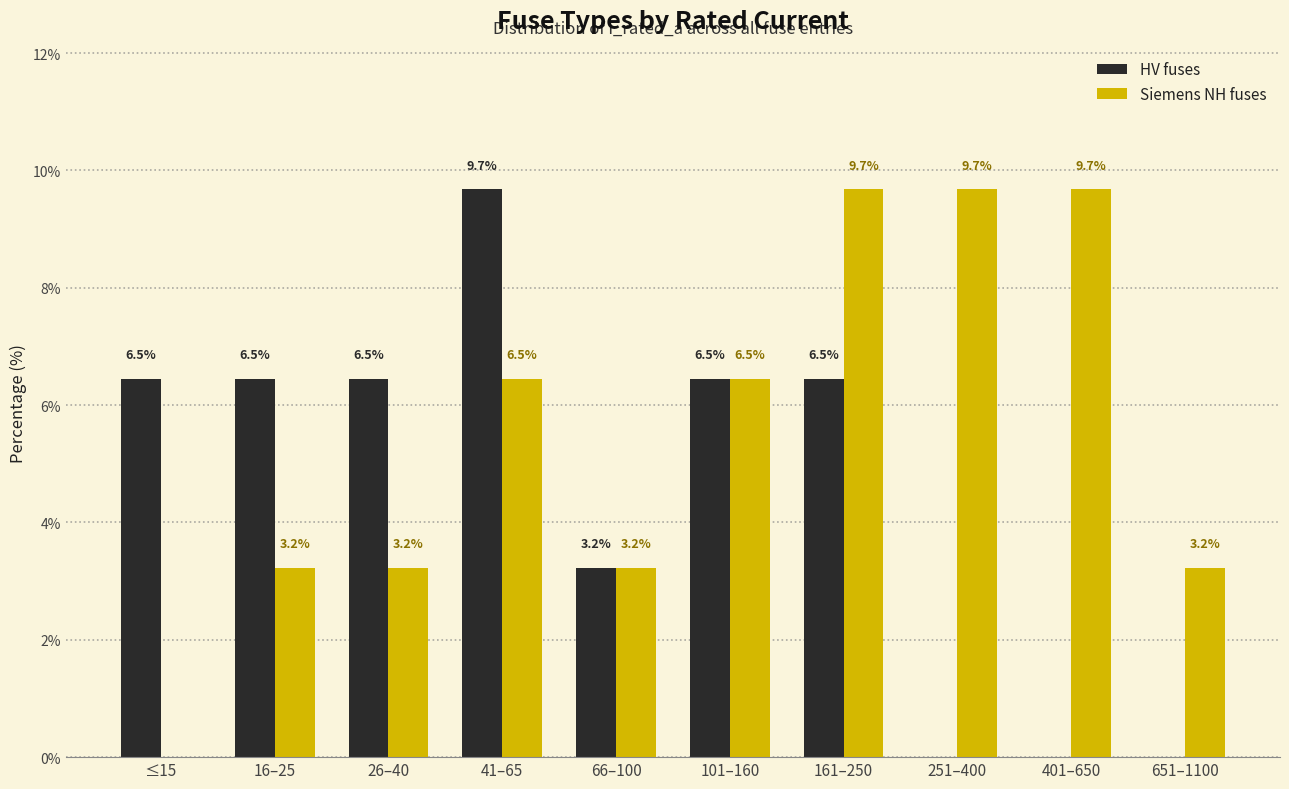

Reading left to right, extract all data points from this chart.

HV fuses: ≤15=6.5	16–25=6.5	26–40=6.5	41–65=9.7	66–100=3.2	101–160=6.5	161–250=6.5	251–400=0.0	401–650=0.0	651–1100=0.0
Siemens NH fuses: ≤15=0.0	16–25=3.2	26–40=3.2	41–65=6.5	66–100=3.2	101–160=6.5	161–250=9.7	251–400=9.7	401–650=9.7	651–1100=3.2